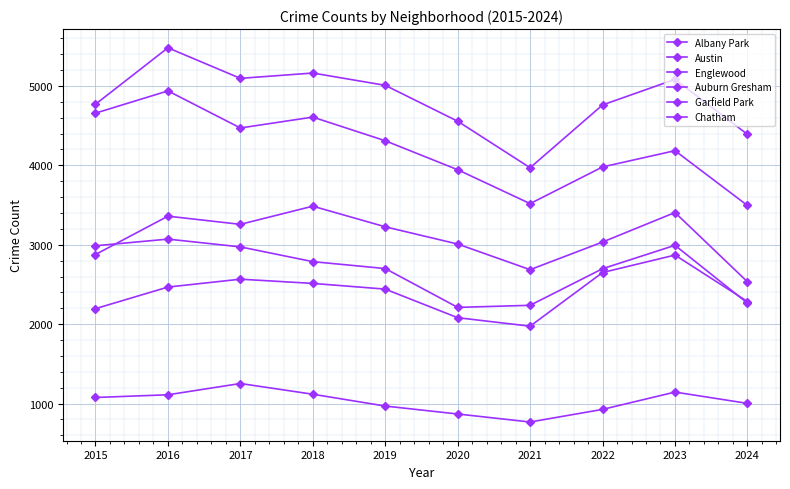

What is the value of the Albany Park point at the 10th from the left?

1002